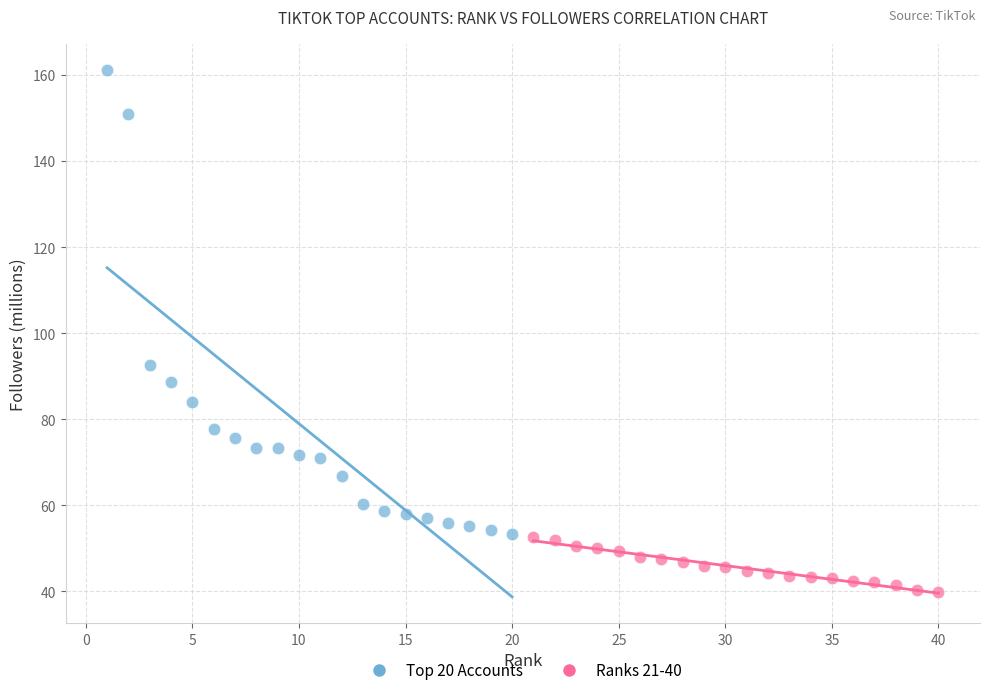

Which series contains the highest Y value?

Top 20 Accounts